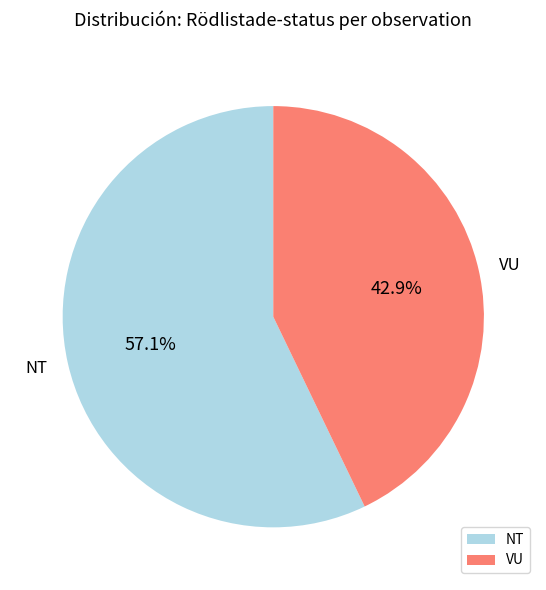

Rank the categories by value from highest to lowest.

NT, VU